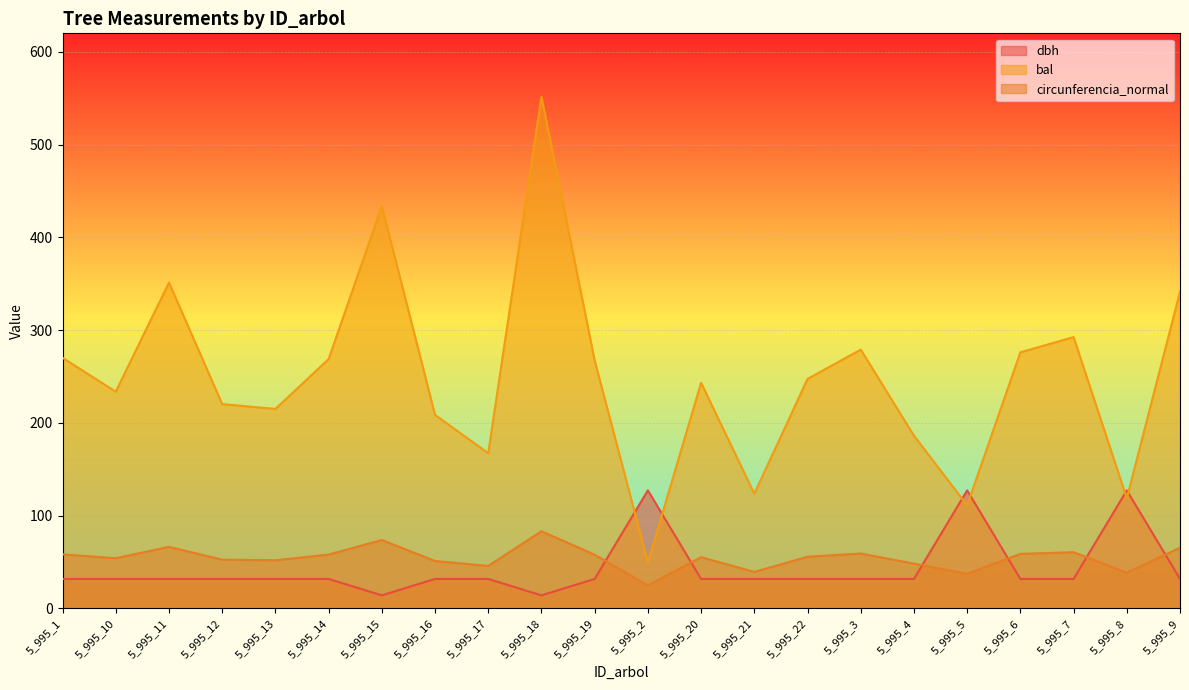

At which category is the sum across all series the highest?

5_995_18